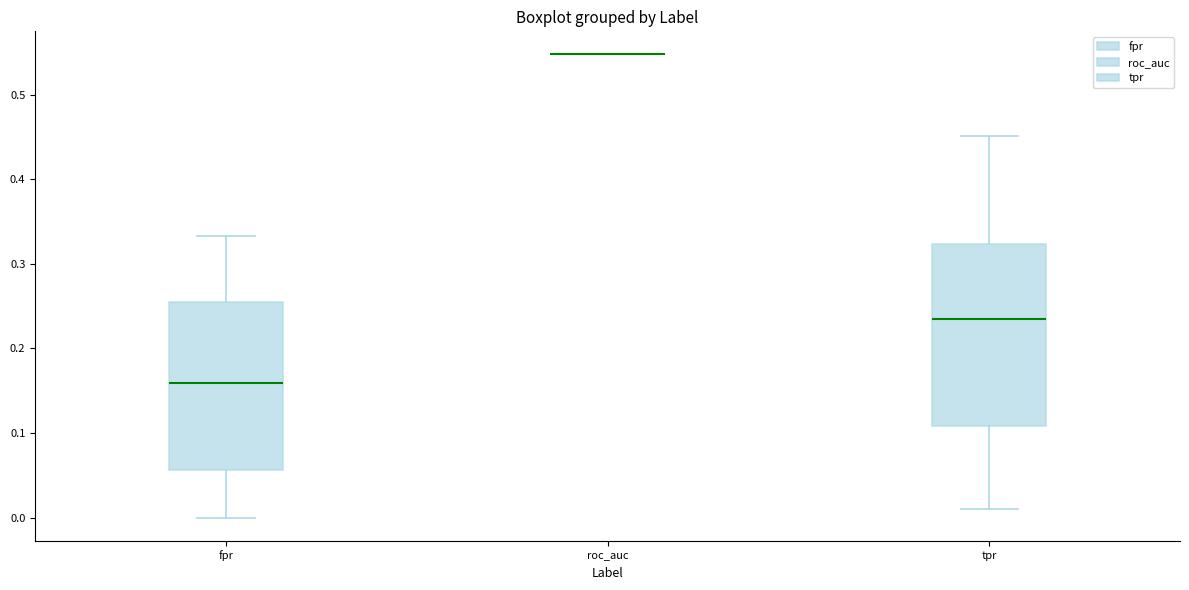

Reading left to right, transcribe this box plot: for each box, give where its median line is, the range the box spans, and where its two whiskers end, as read against the y-axis. The values are not printed on the chart, so give them approximately, as read against the axis.

fpr: median 0.16, box 0.06 to 0.26, whiskers 0.00 to 0.33
roc_auc: box collapsed to a line at 0.55, whiskers 0.55 to 0.55
tpr: median 0.24, box 0.11 to 0.32, whiskers 0.01 to 0.45